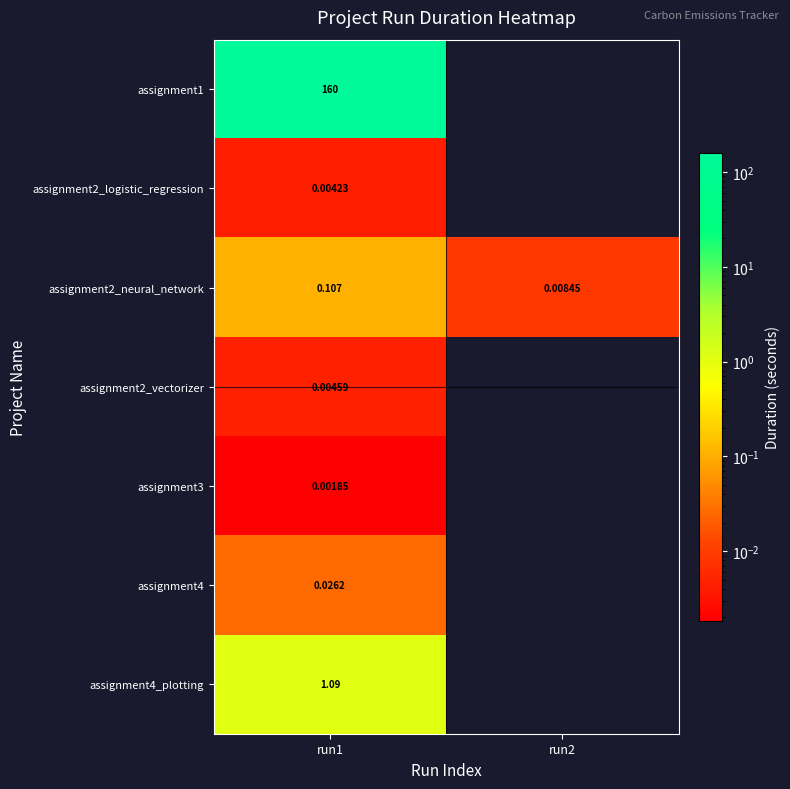

Count the number of categories in the chart.

2